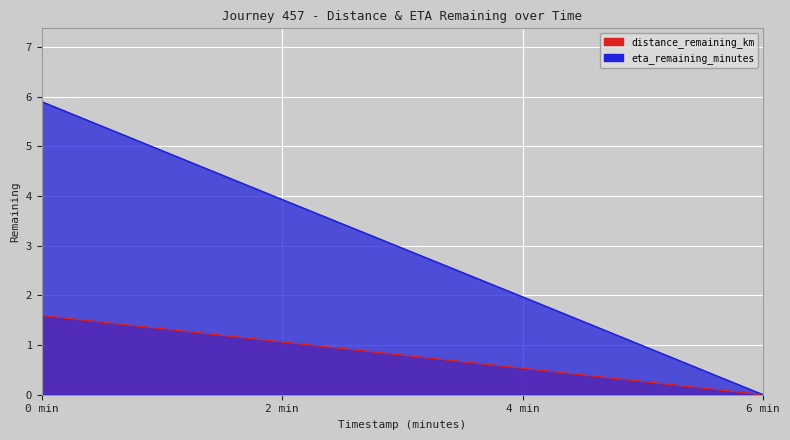

Reading left to right, what are all the values shown in this chart?

distance_remaining_km: 1.6	1.1	0.5	0.0
eta_remaining_minutes: 5.9	3.9	2.0	0.0